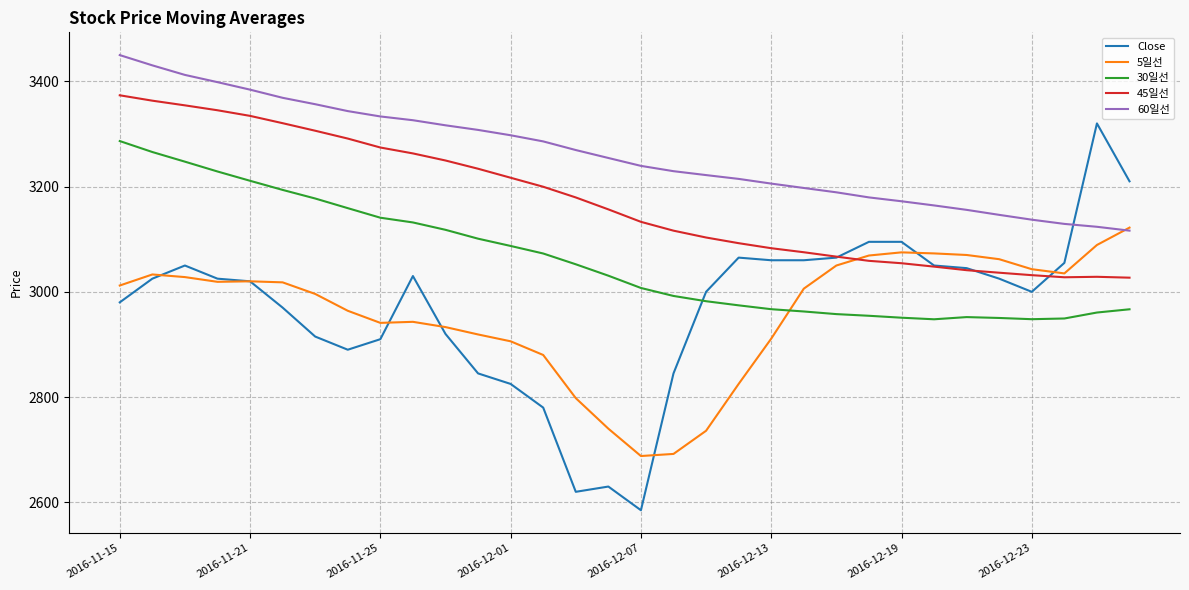

True or false: 30일선 and 45일선 intersect in this chart.

False